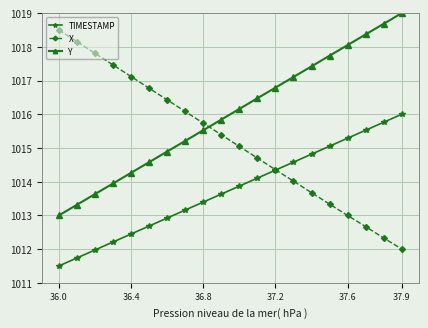

What is the difference between the second highest and second lowest values in the X series?

5.8